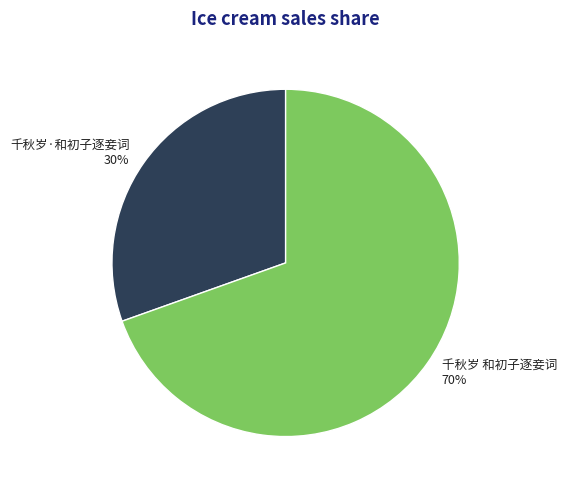

Does 千秋岁·和初子逐妾词 represent more than half of the total?

No